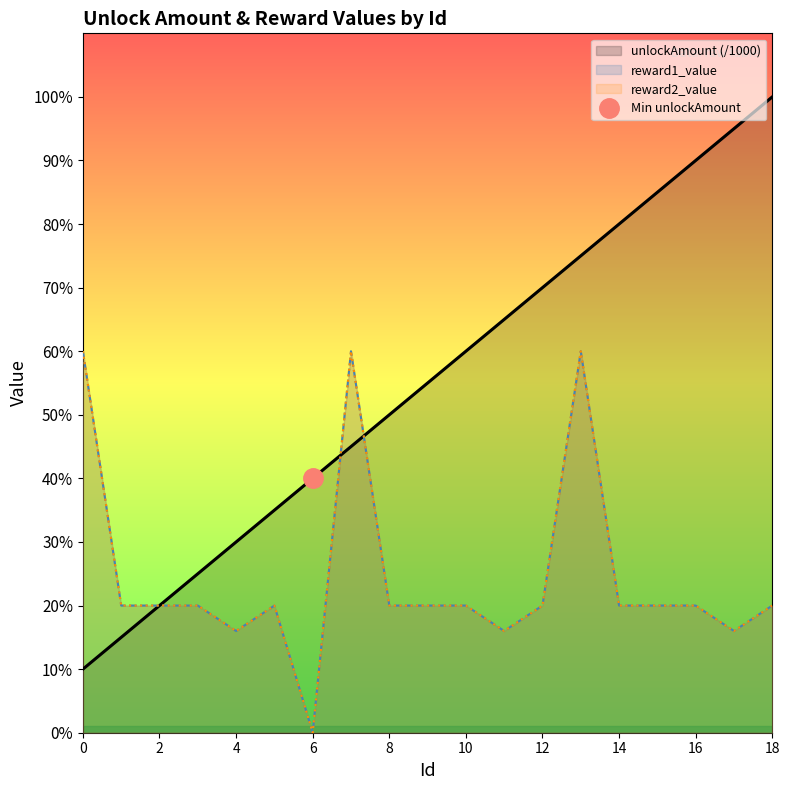

At which category does reward2_value reach its first local valley?

4